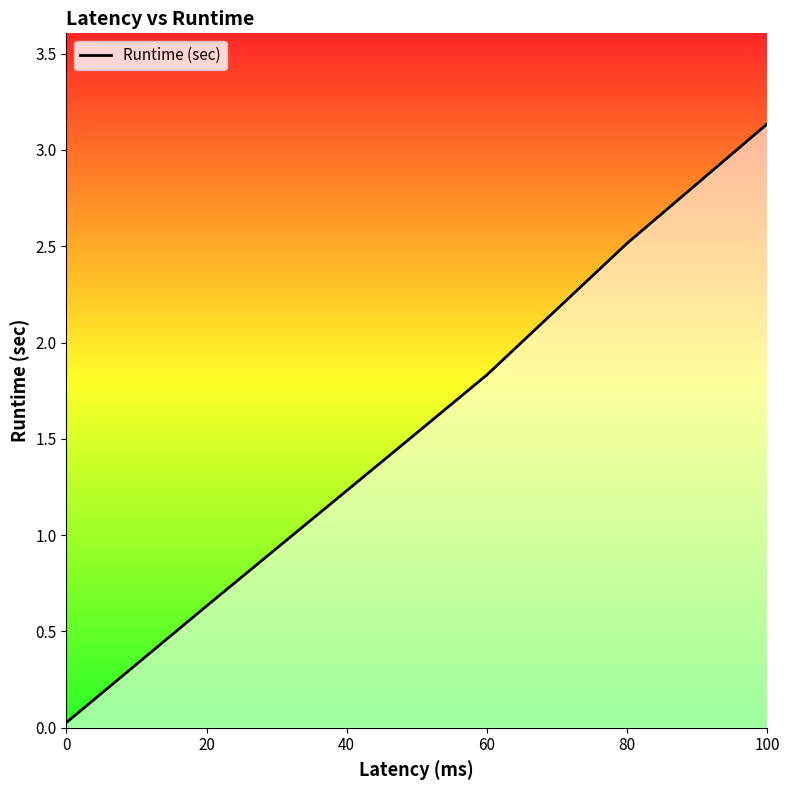

True or false: the data has more than 0 interior local peaks.

False